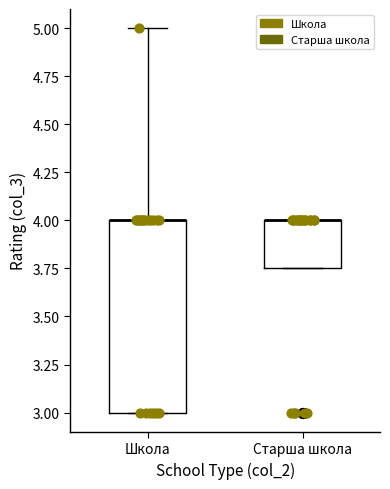

Reading left to right, read every box against the y-axis: the position of its median line, the range the box covers, and the ends of its whiskers. The values are not printed on the chart, so give them approximately, as read against the axis.

Школа: median 4.00 (drawn on the box's upper edge), box 3.00 to 4.00, whiskers 3.00 to 5.00
Старша школа: median 4.00 (drawn on the box's upper edge), box 3.75 to 4.00, whiskers 3.75 to 4.00